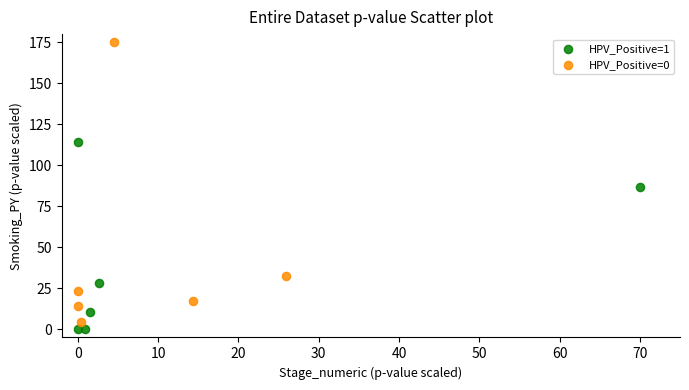

Which series reaches the maximum Y coordinate?

HPV_Positive=0